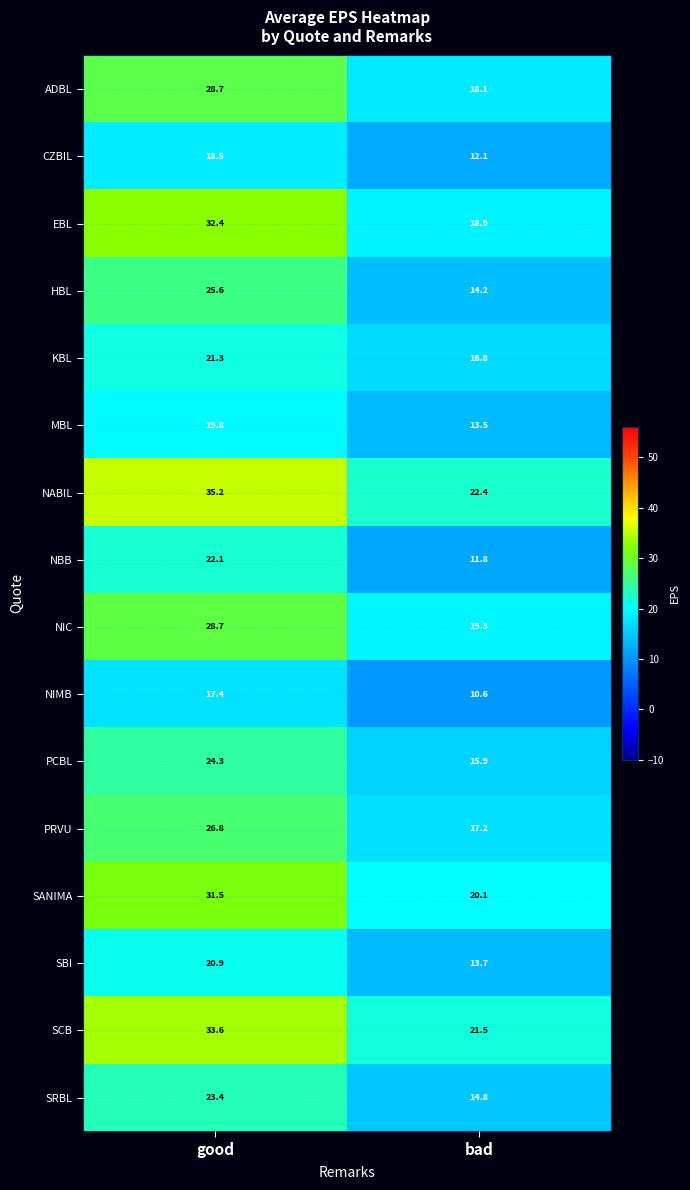

The value of SRBL at bad is 22.7. True or false?

False